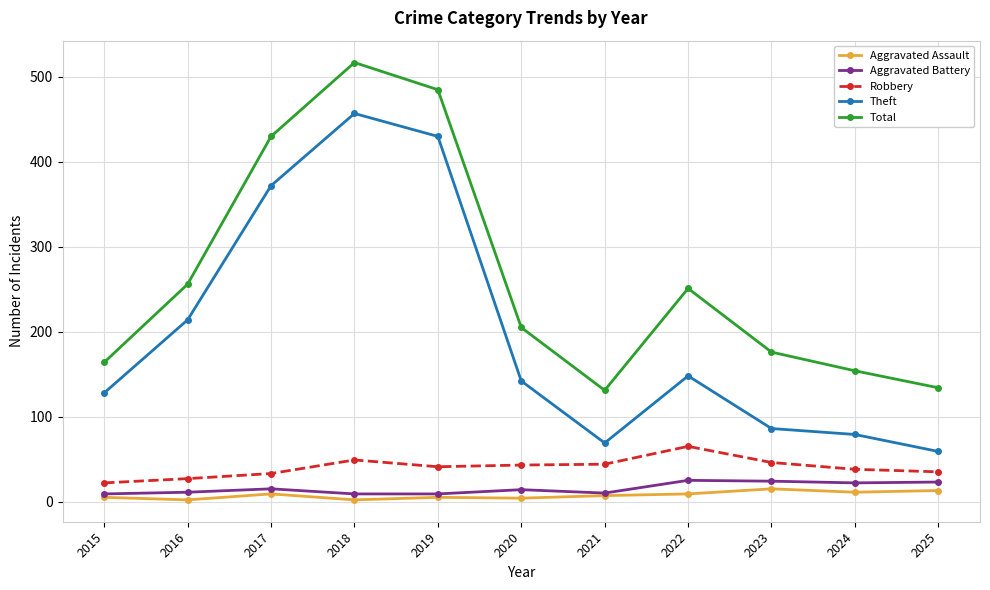

What is the spread (max minus min) of values at 2016?

254